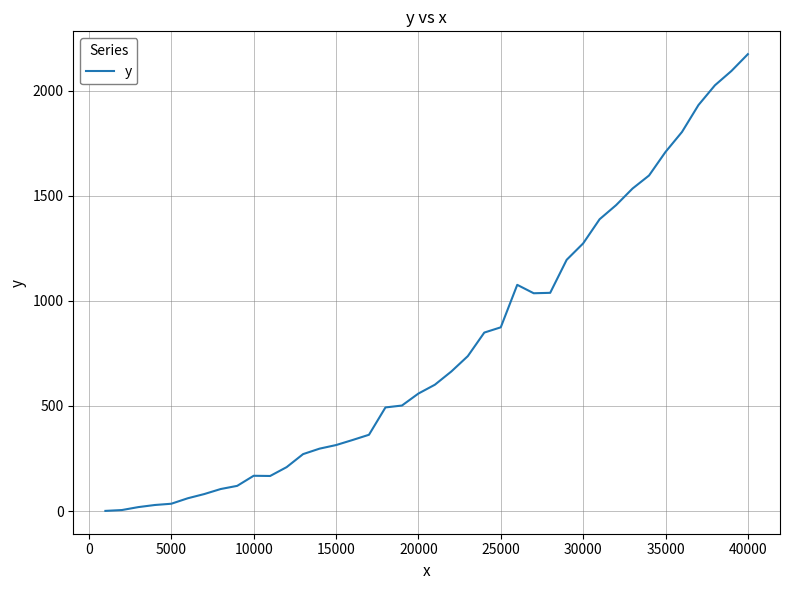

What is the maximum value shown in the chart?

2173